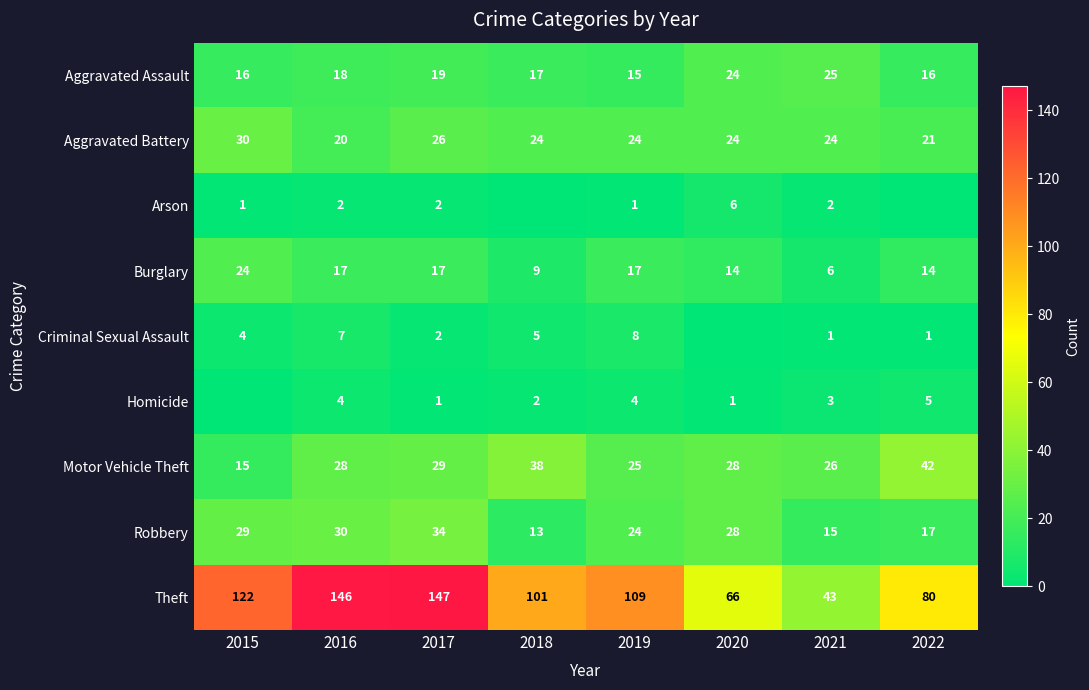

Rank the series at 2021 from lowest to highest value.

Criminal Sexual Assault, Arson, Homicide, Burglary, Robbery, Aggravated Battery, Aggravated Assault, Motor Vehicle Theft, Theft